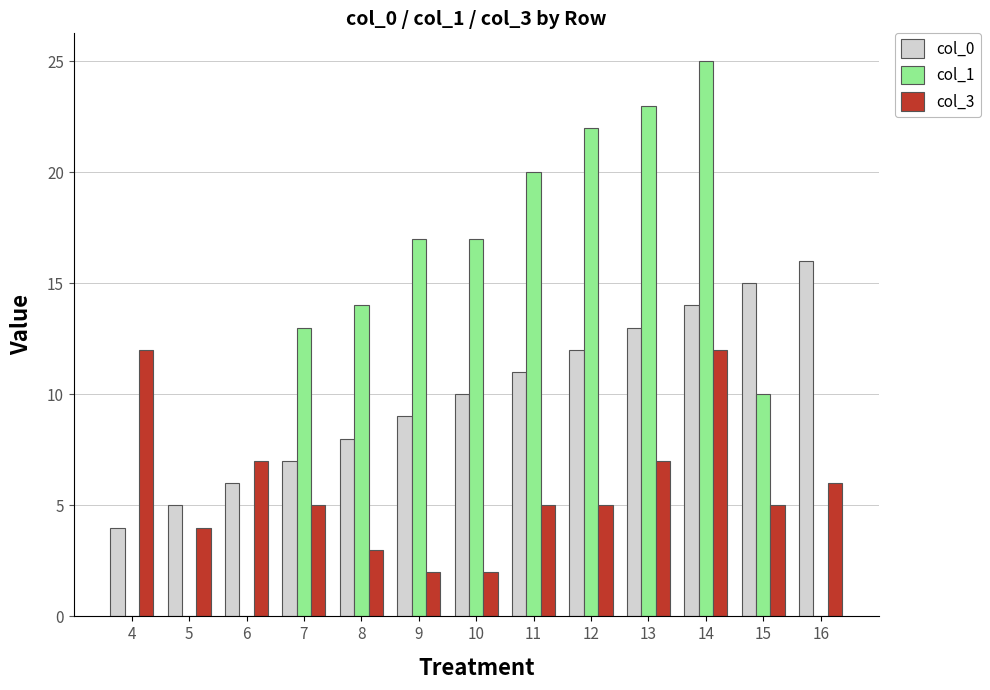

Is it true that col_0 equals 8 at 5?

False